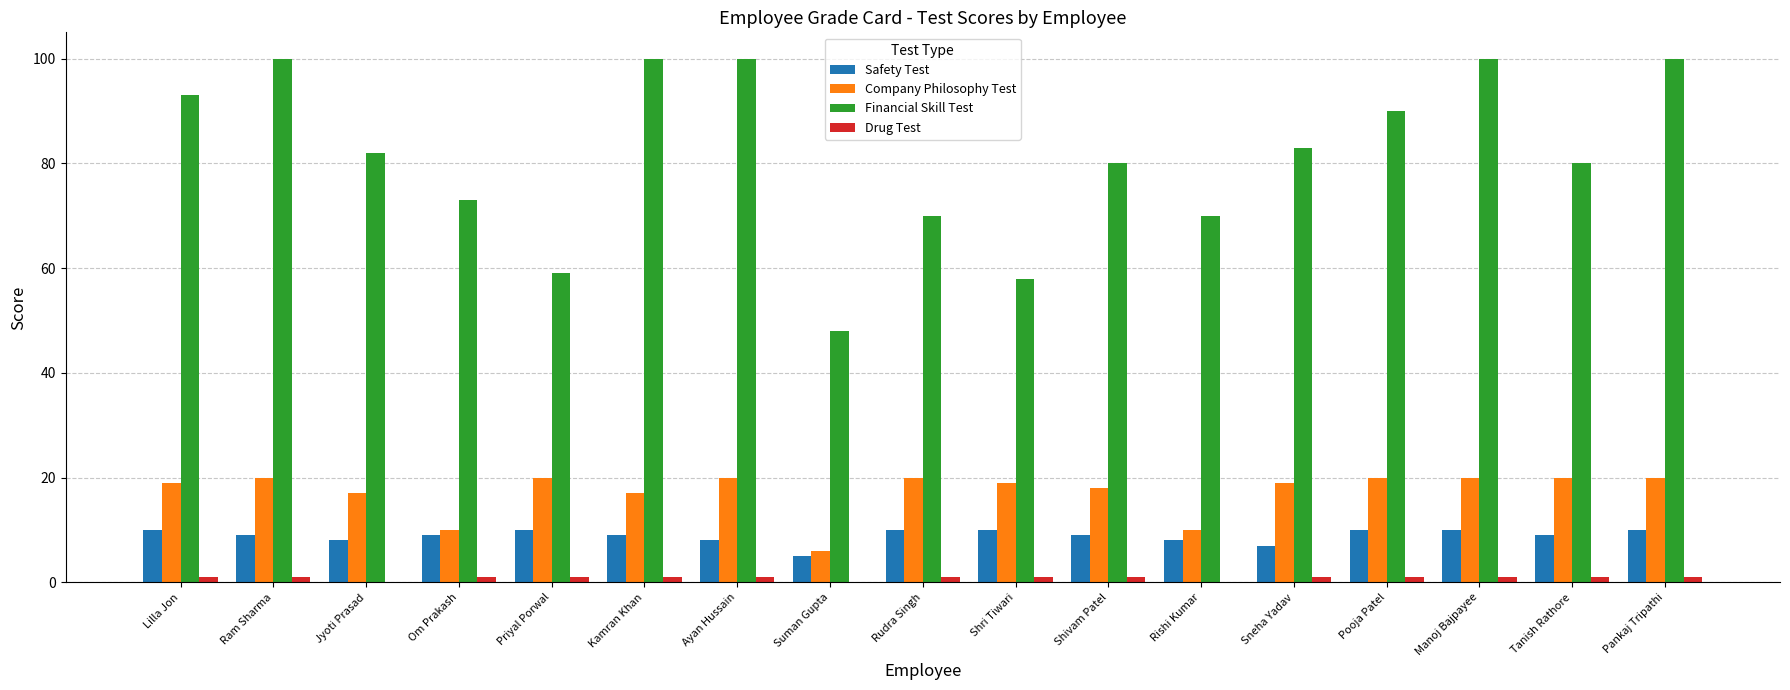

Which series has the largest total across all categories?

Financial Skill Test